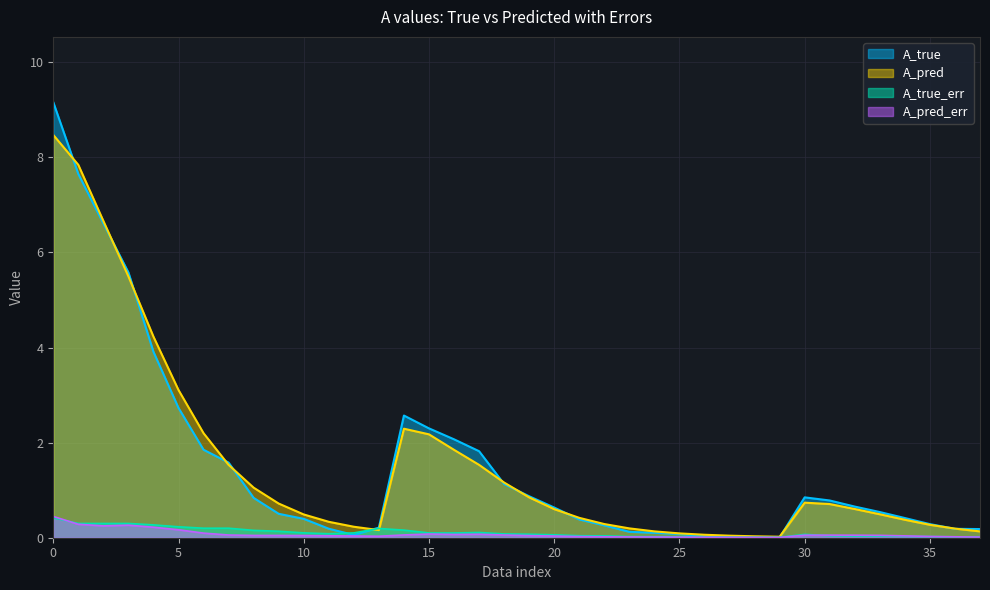

Which label corresponds to the smallest value in the chart?

29